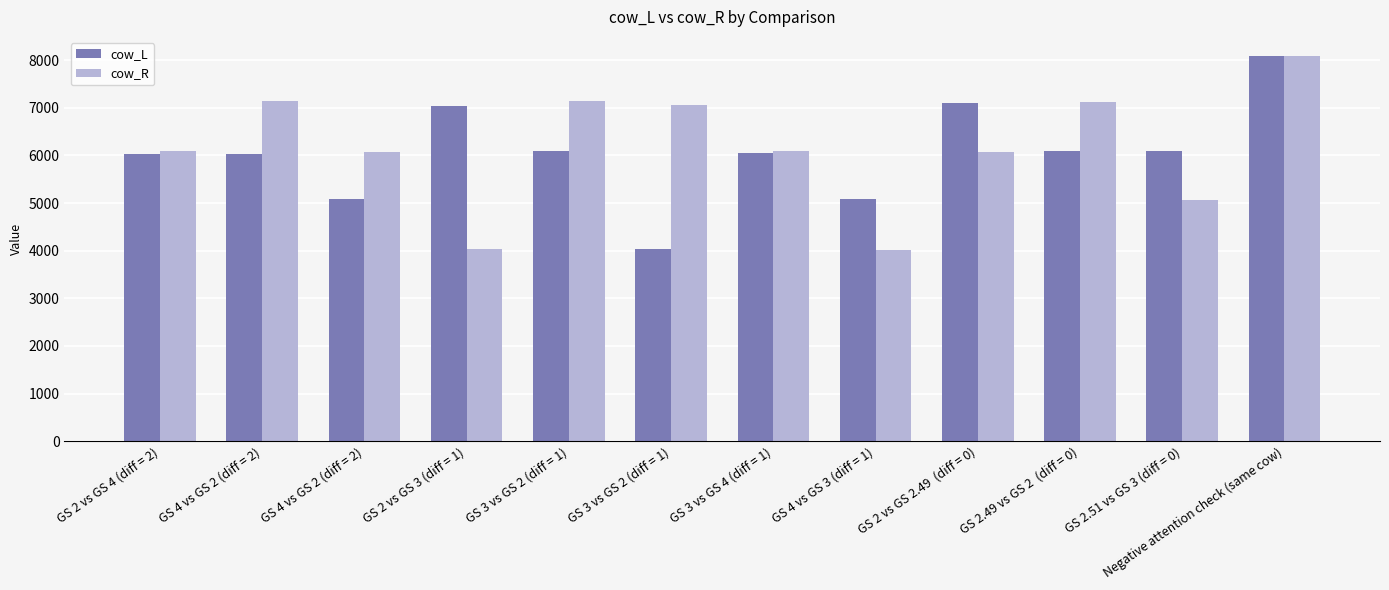

What are all the series names shown in the legend?

cow_L, cow_R